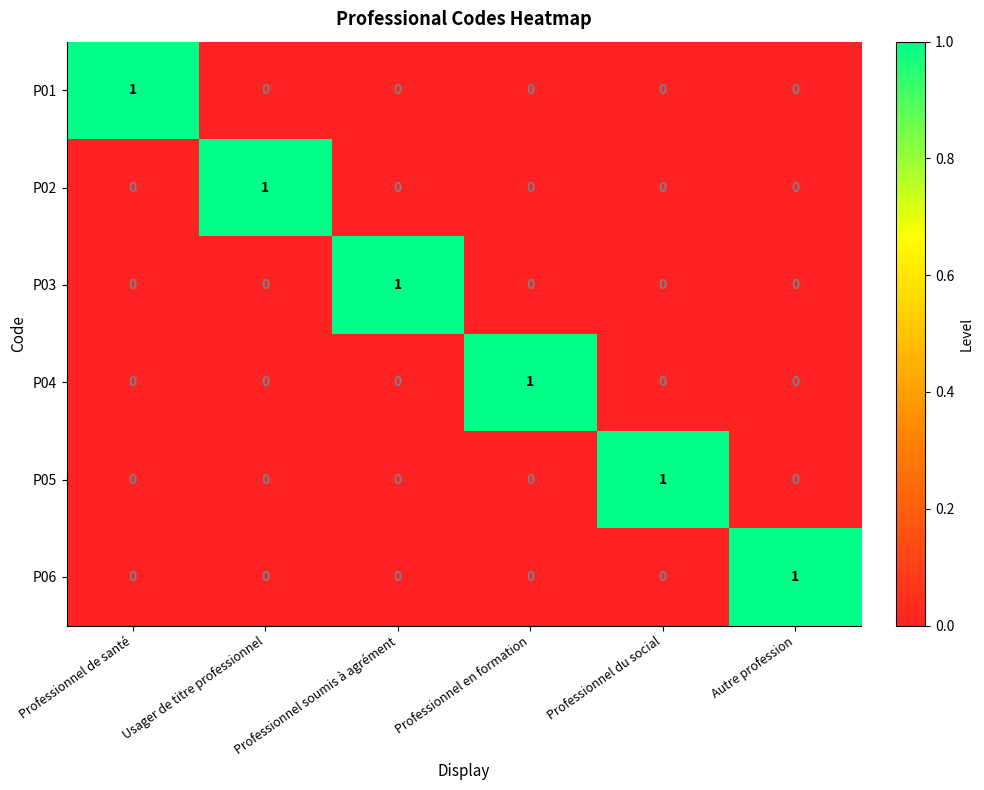

How many P02 values are between 0 and 1?

6